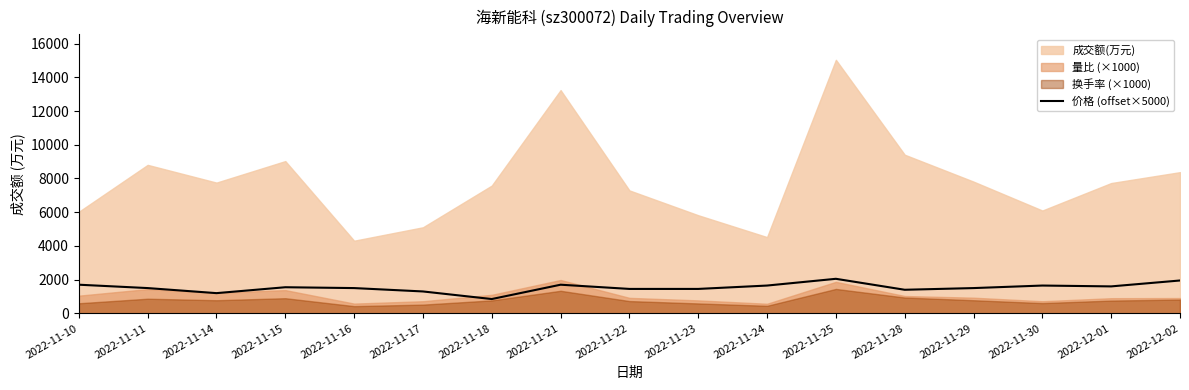

What is the label of the 16th point from the left?

2022-12-01